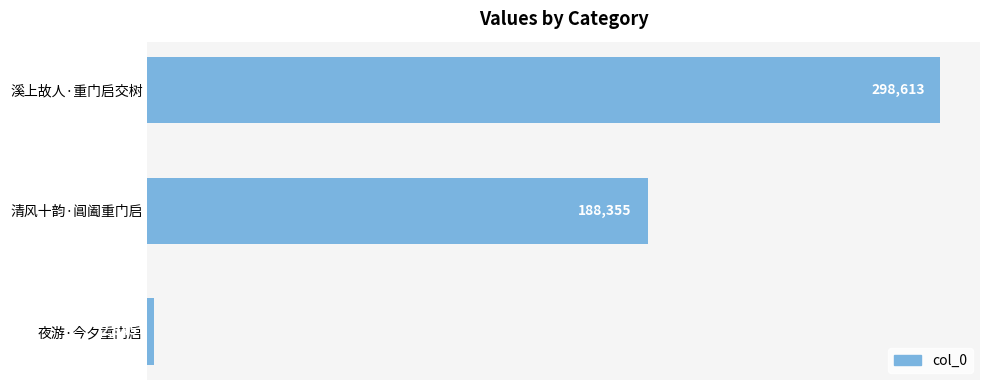

How many data points are less than 188355?

1